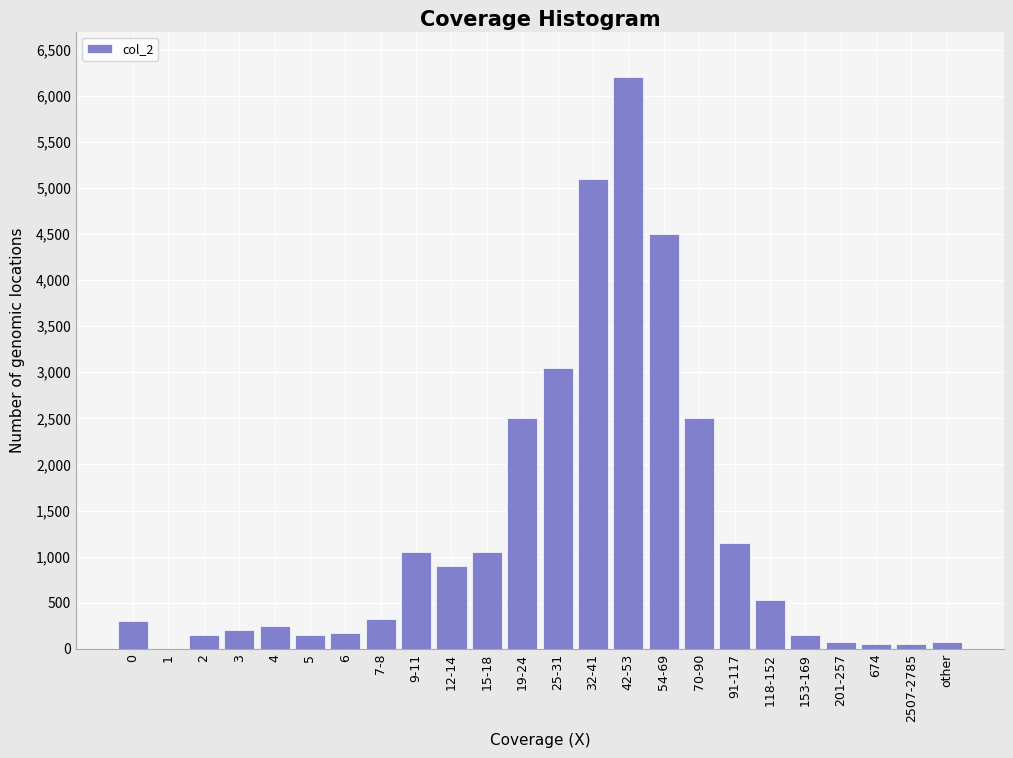

The value at 54-69 is 6533. True or false?

False